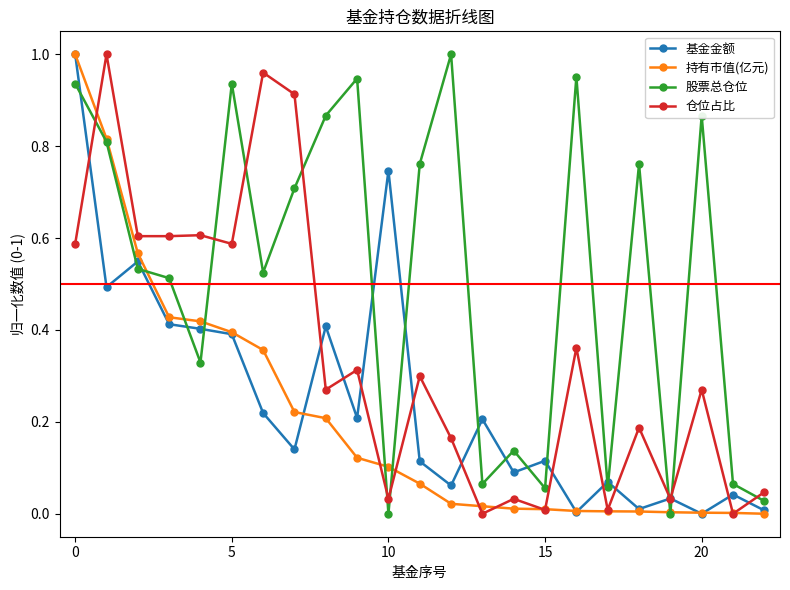

True or false: 仓位占比 has more than 1 points higher than both neighbors.

True